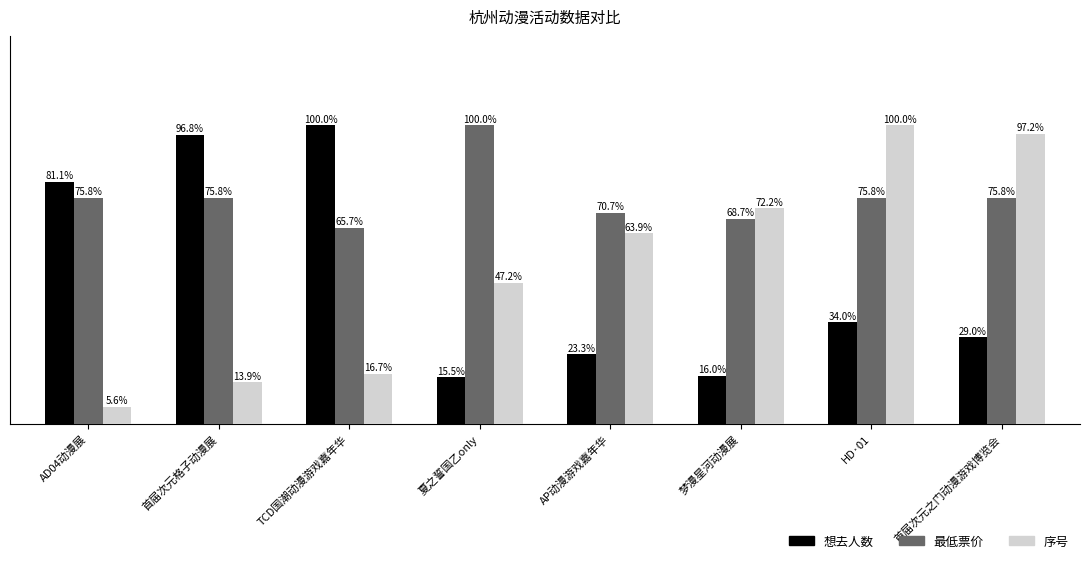

At which category is the sum across all series the highest?

HD·01